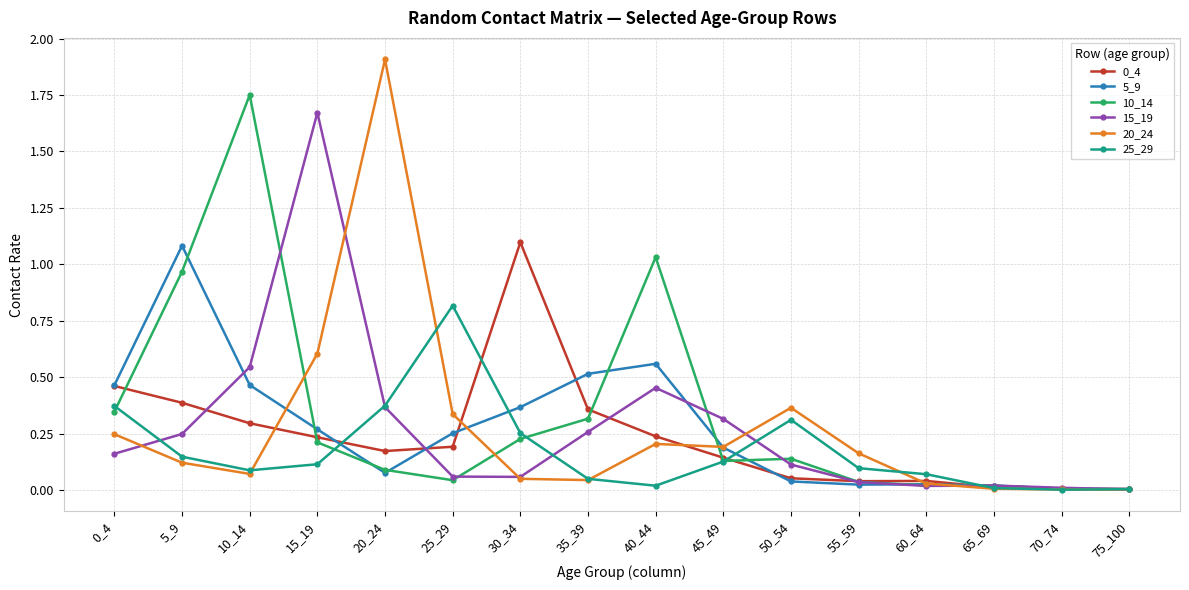

True or false: 10_14 has a value of 0.0 at 75_100.

True